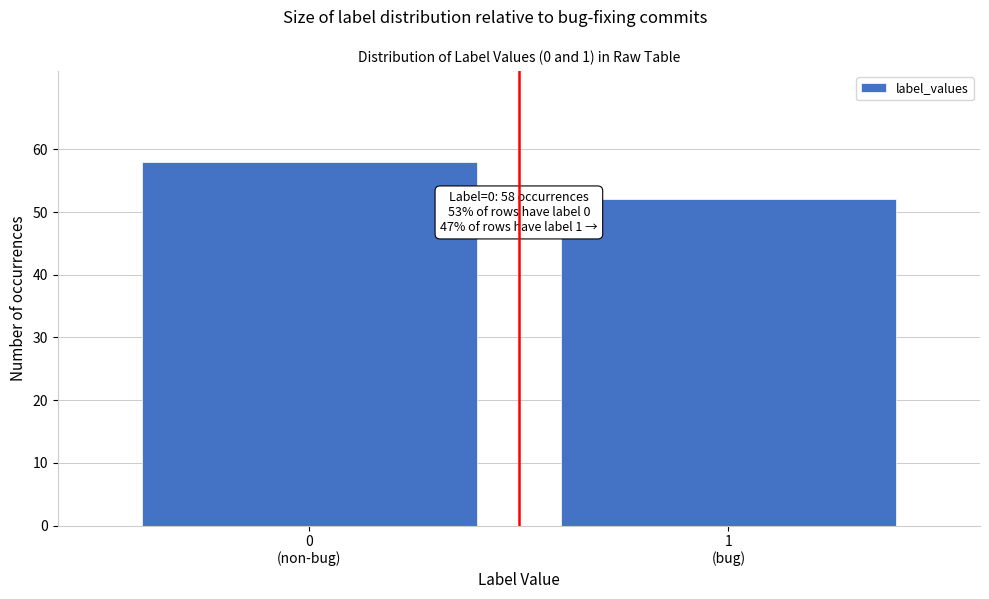

Reading left to right, what are all the values shown in this chart?

58	52